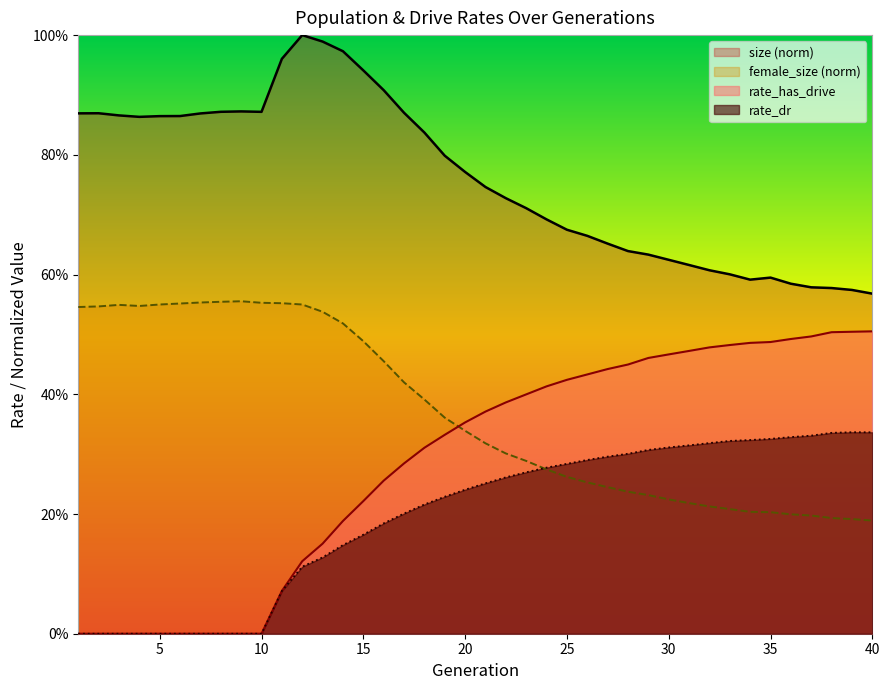

What is the value of the rate_dr point at the 35th from the left?

0.3